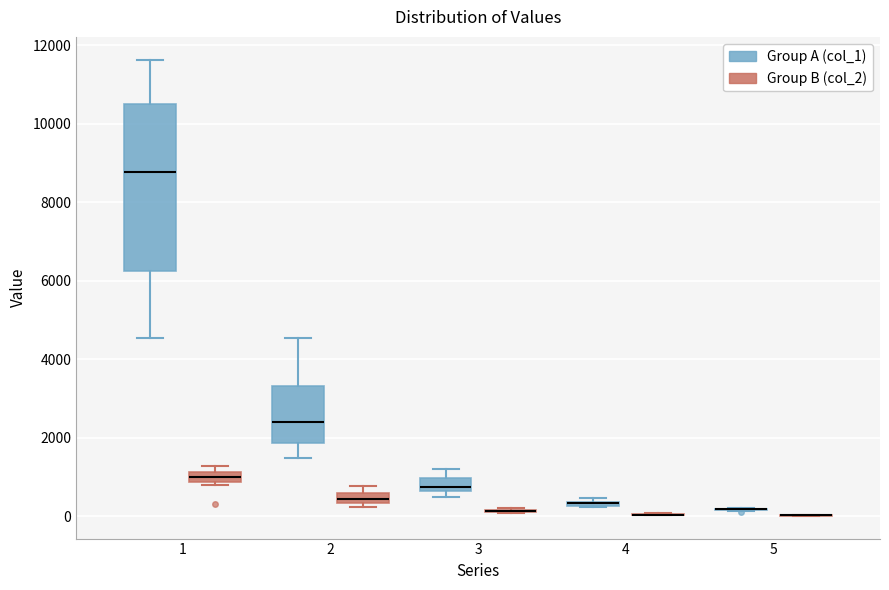

Where does the upper whisker of the box for 2 (Group A (col_1)) end on the y-axis? The values are not printed on the chart, so give them approximately, as read against the axis.

4600